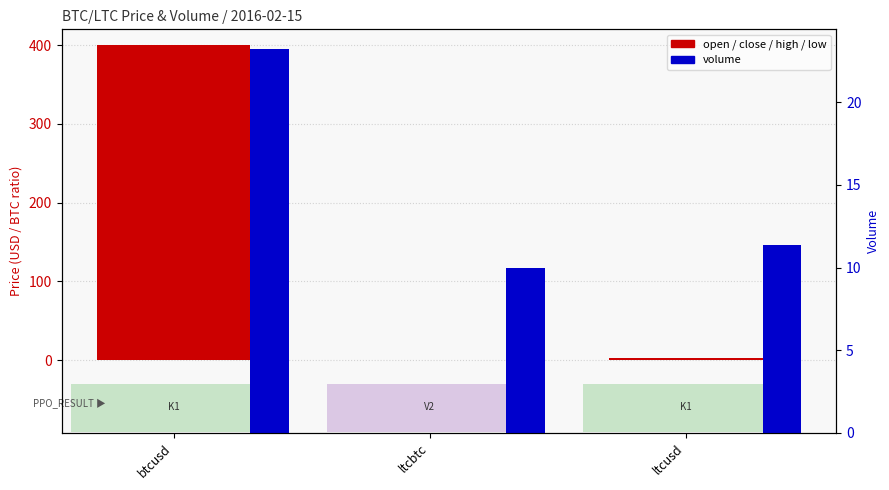

What is the sum of all open values?

403.0